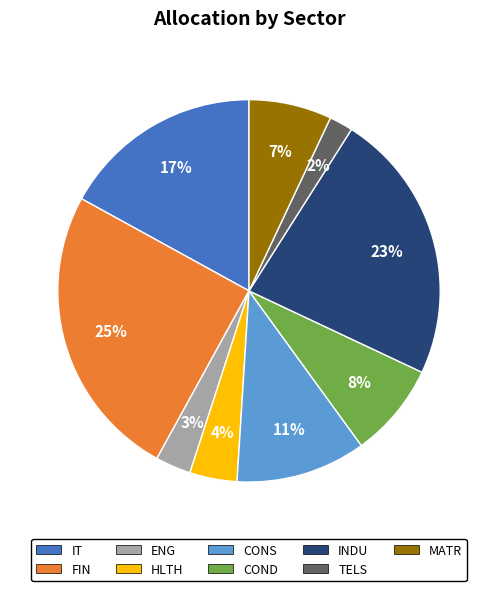

To the nearest percent, what is the average slice percentage?

11%